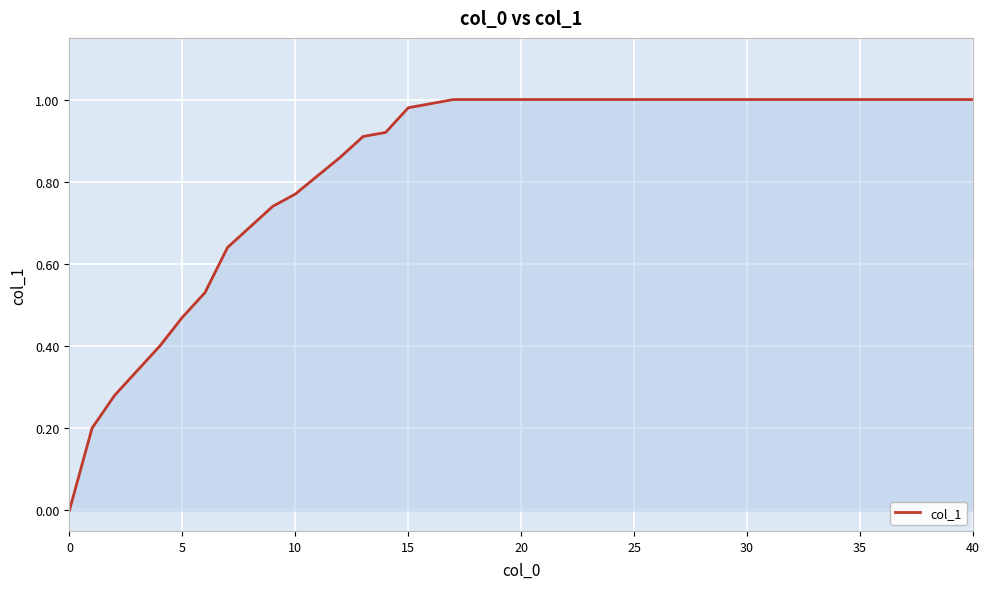

How many lines are shown in the chart?

1